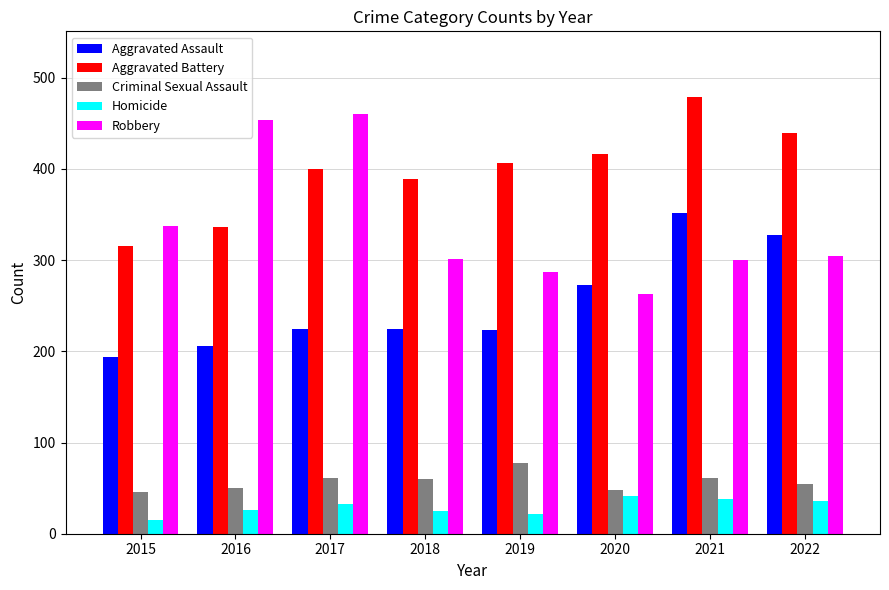

Rank the series at 2021 from highest to lowest value.

Aggravated Battery, Aggravated Assault, Robbery, Criminal Sexual Assault, Homicide